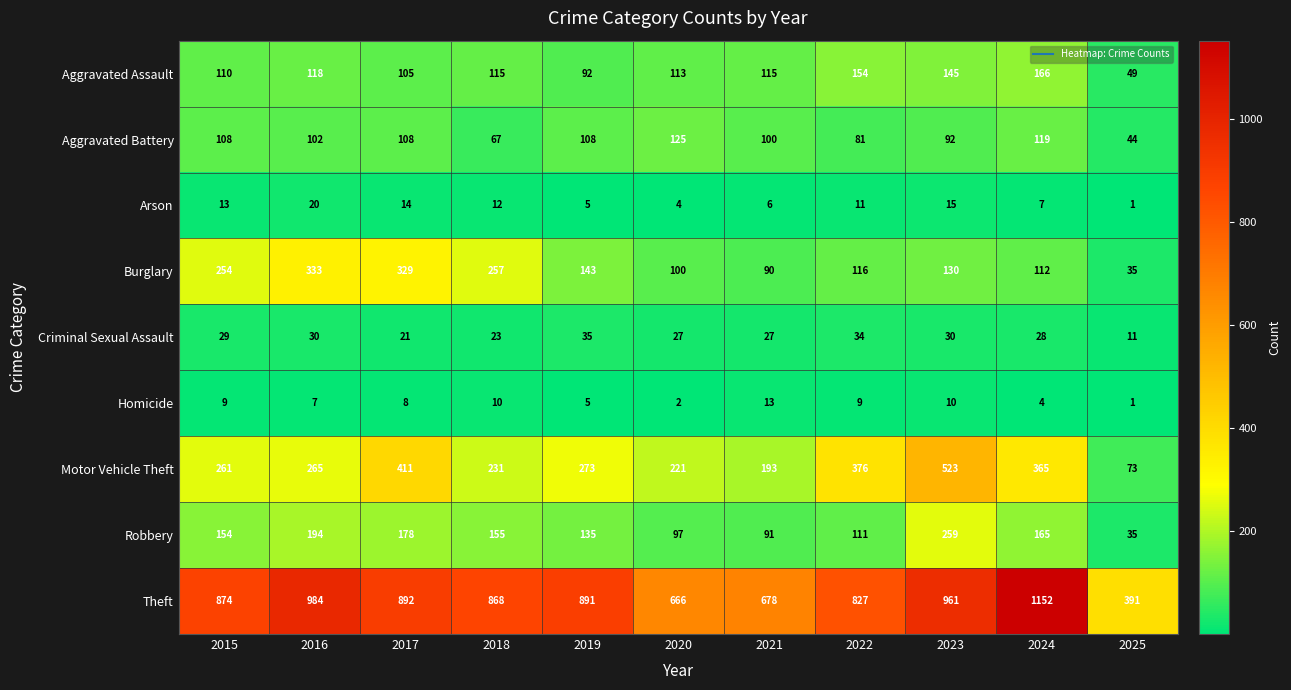

What is the difference between the maximum and minimum values in the Burglary series?

298